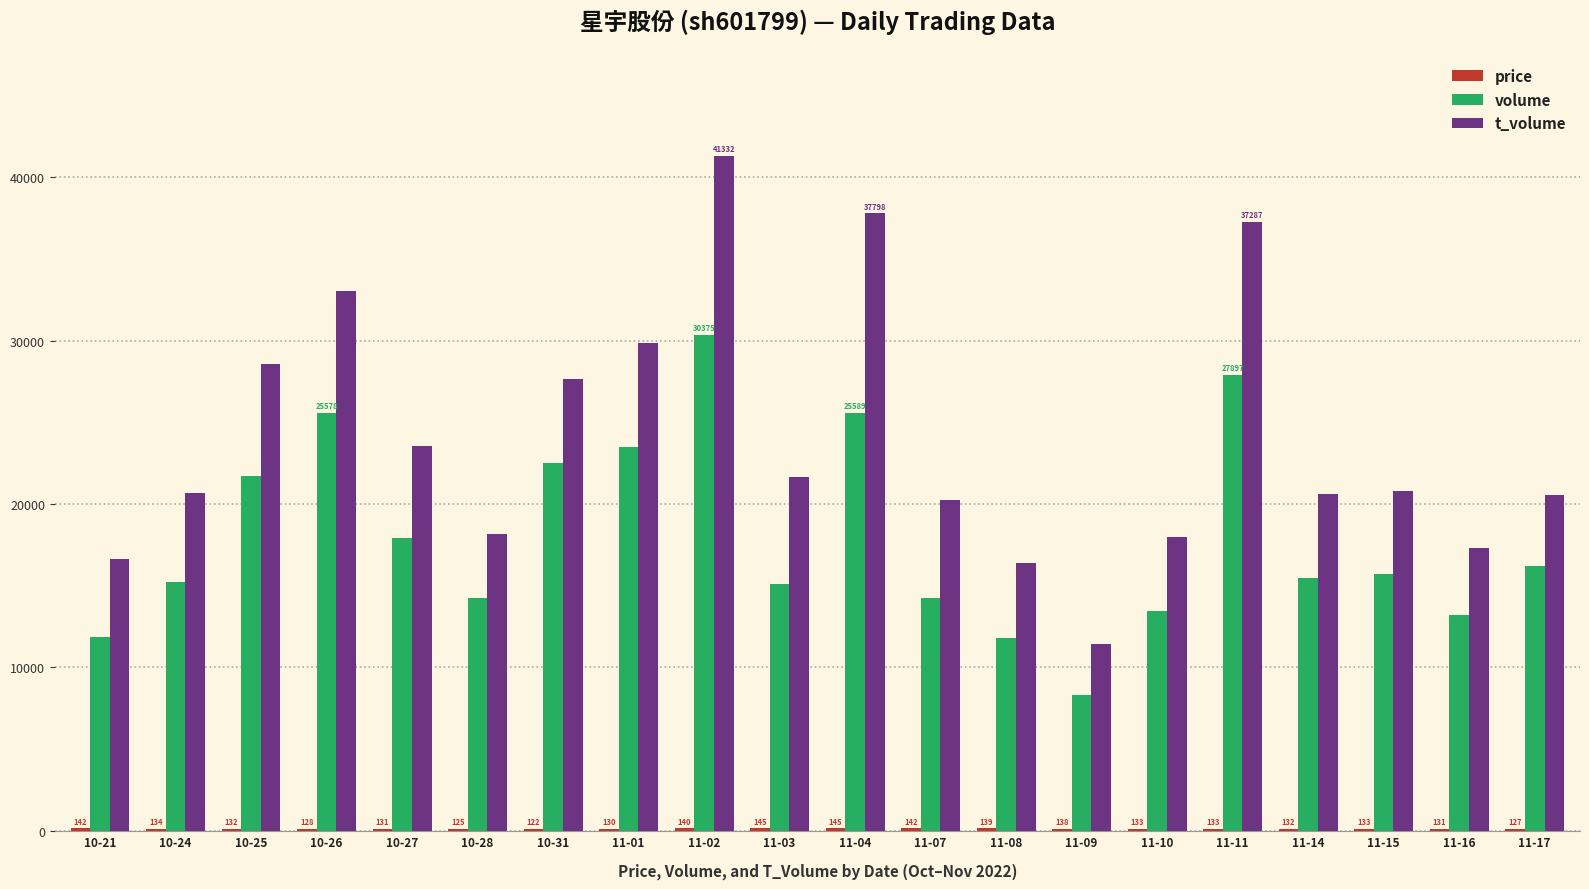

Are the bars horizontal?

No